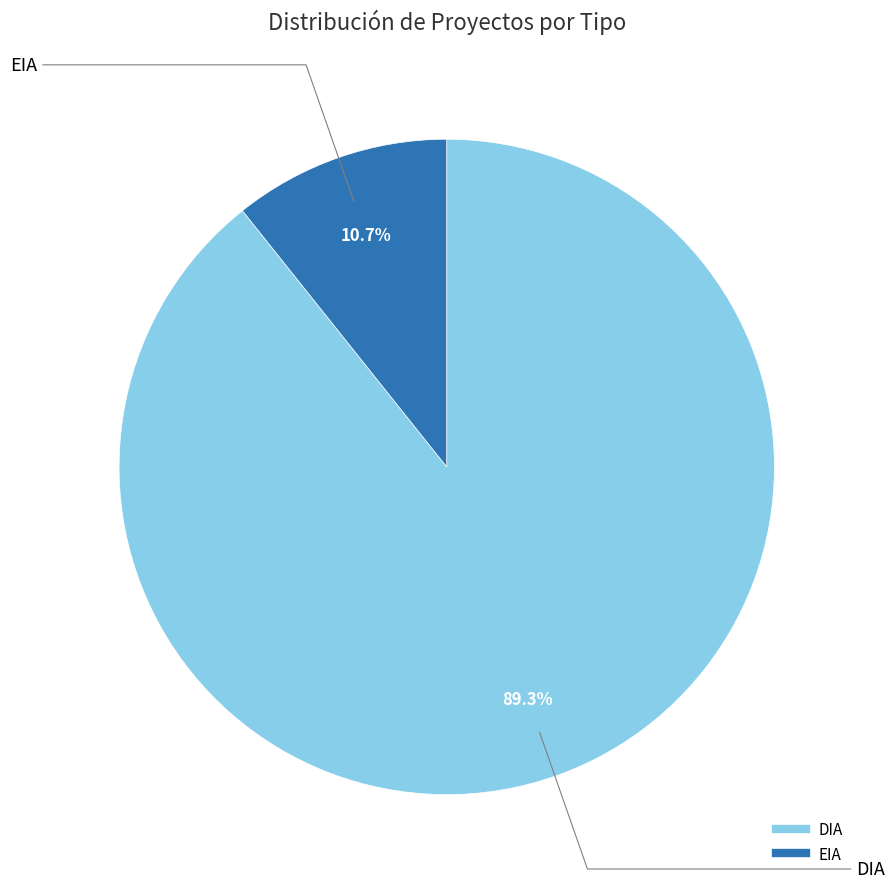

Which has a higher value, DIA or EIA?

DIA